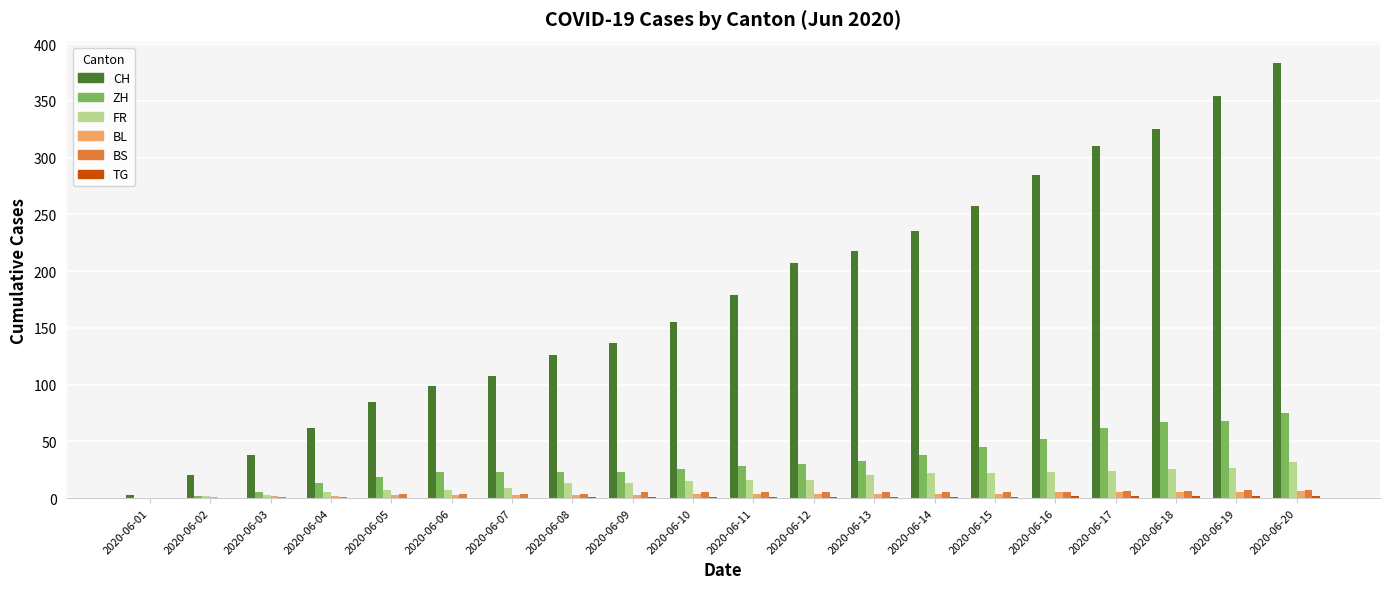

What is the difference between the FR values at 2020-06-19 and 2020-06-15?

5